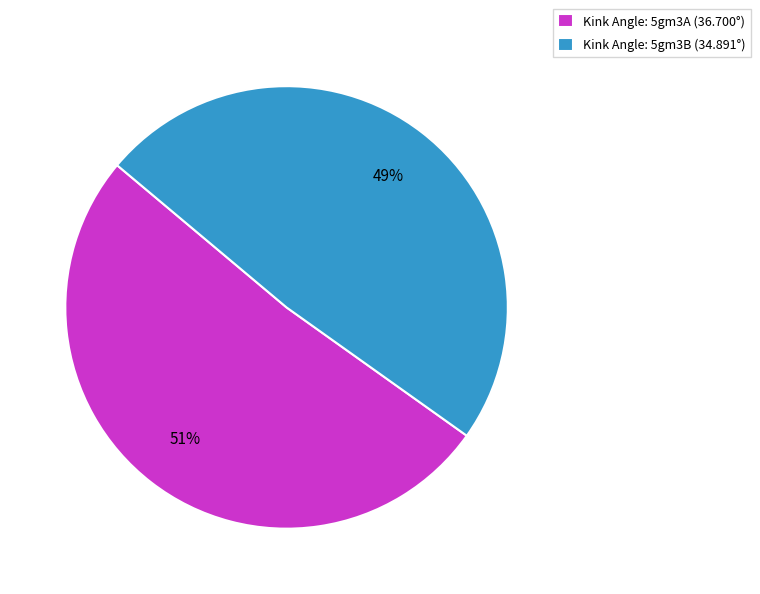

How many segments does this pie chart have?

2